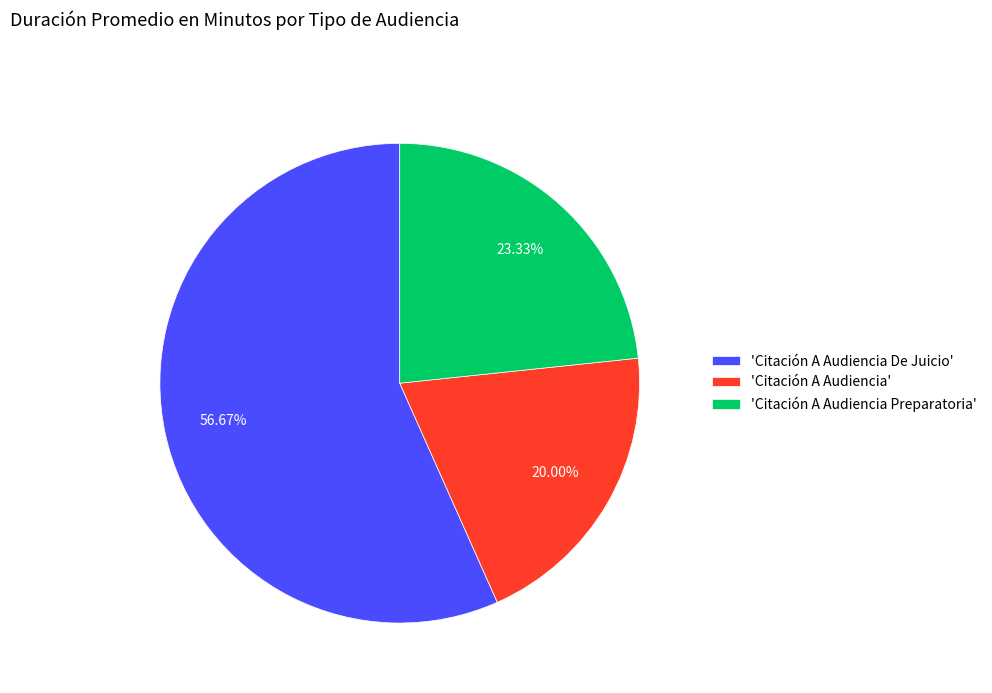

To the nearest percent, what is the difference between the largest and smallest slice percentages?

37%